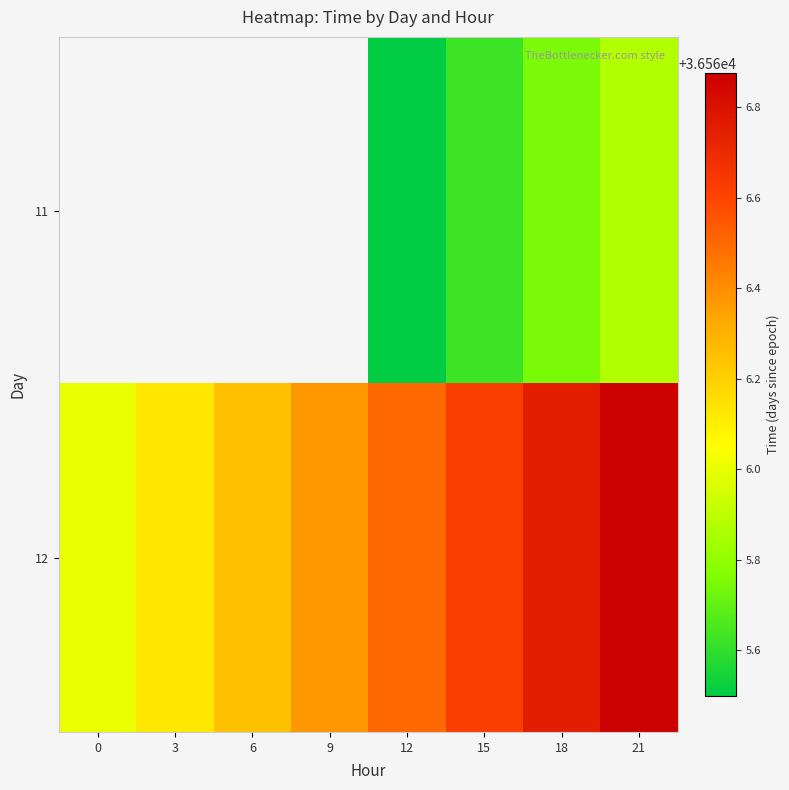

List the series in order of their peak value, lowest first.

11, 12